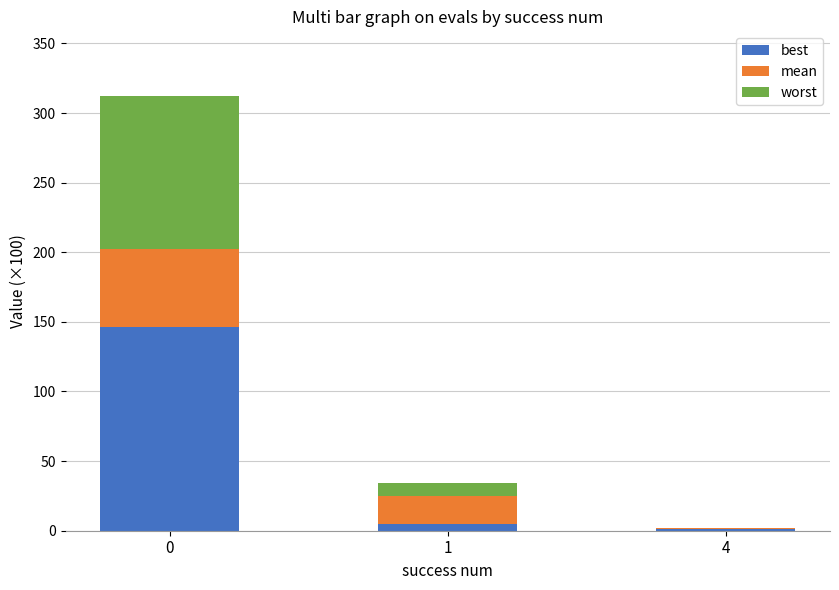

What is the maximum value for best?

146.3